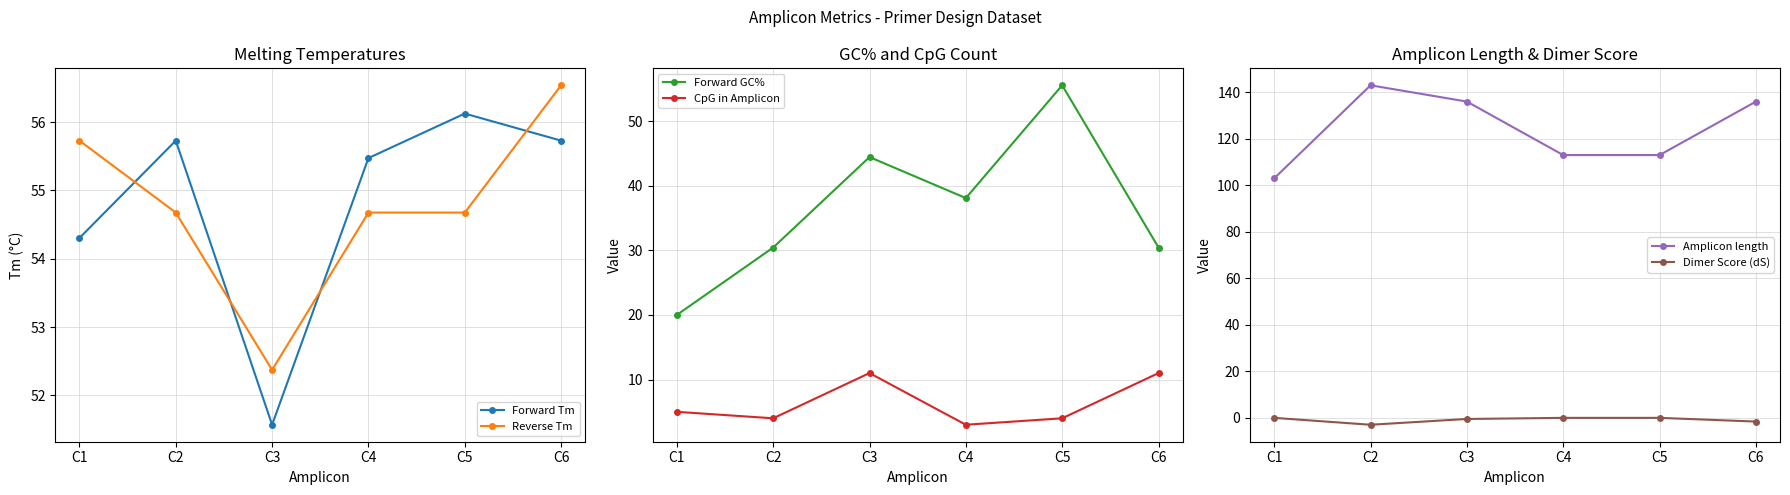

What is the highest value of the Forward GC% series?

55.6